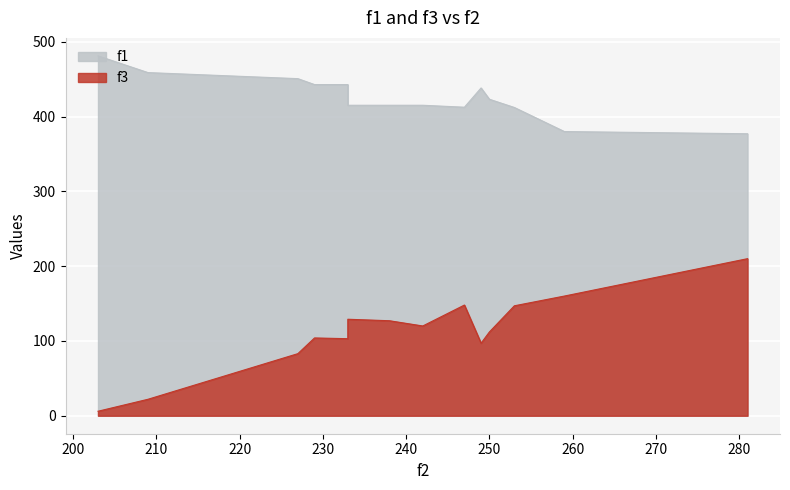

At which label is f3 closest to 108?

229